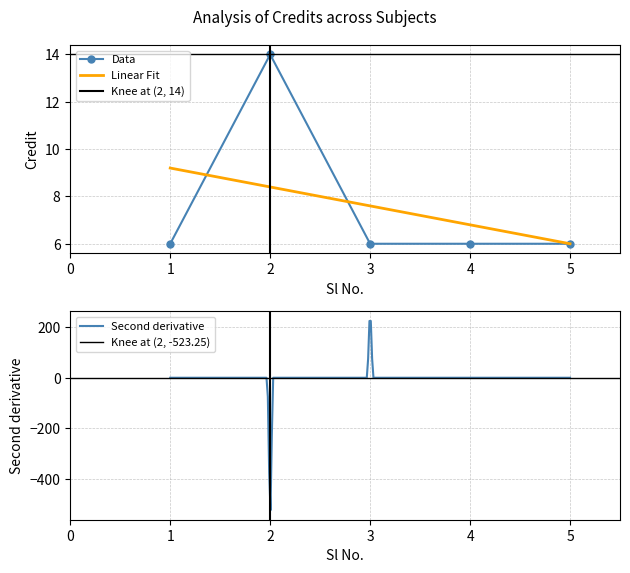

Rank the categories by value from highest to lowest.

2, 1, 3, 4, 5